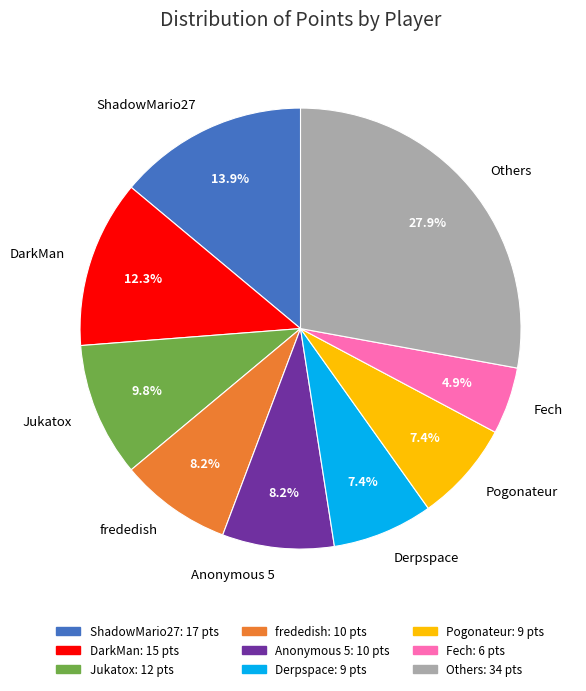

What percentage is NOT represented by Jukatox?

90.2%